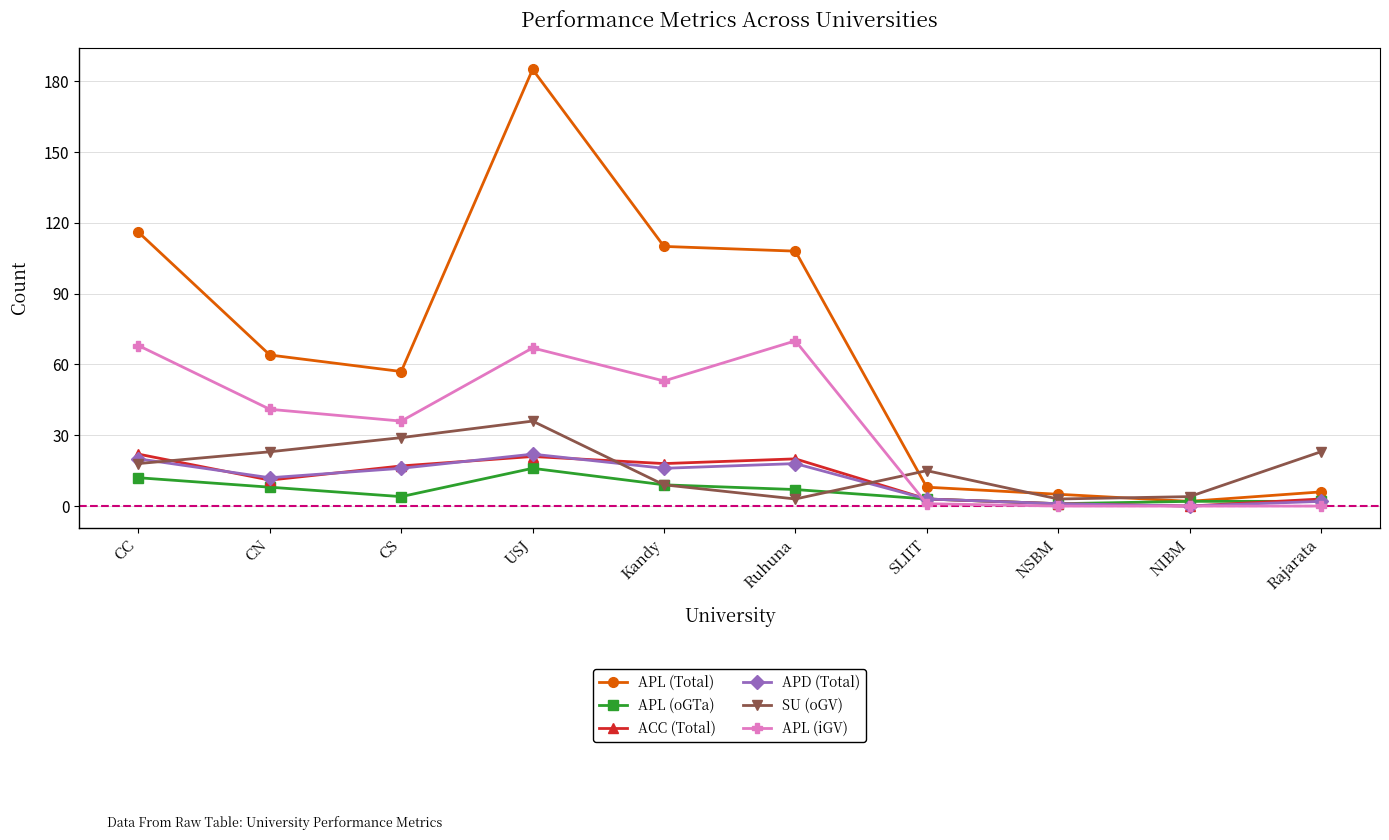

Is it true that APL (Total) equals 281 at USJ?

False